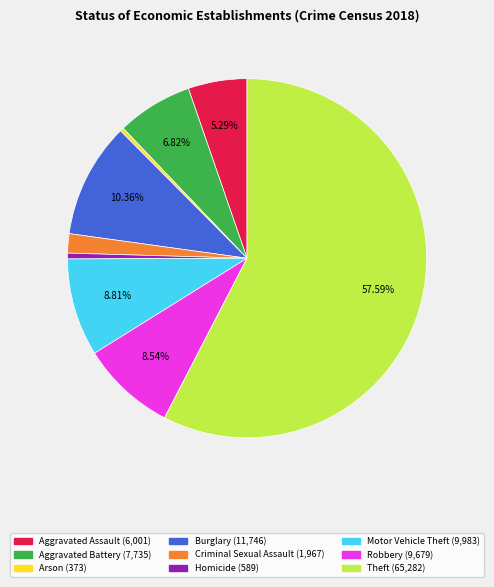

Is it true that Arson is 13% of the pie?

False